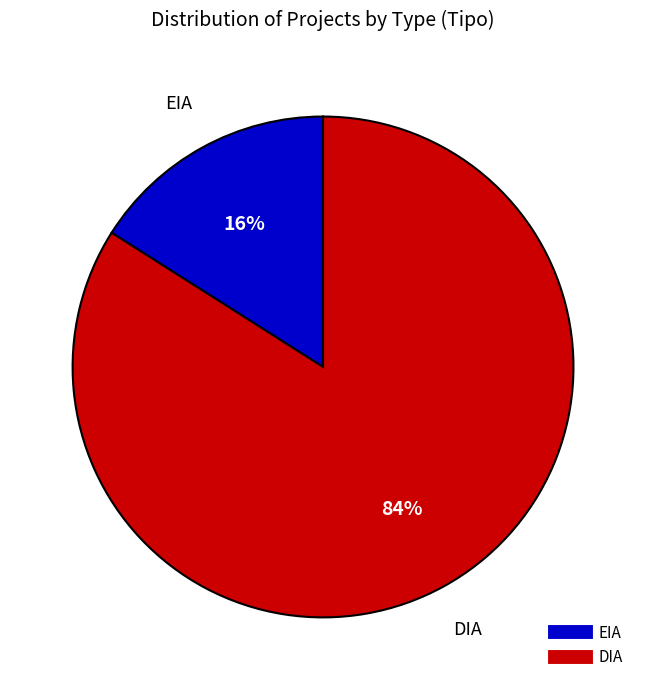

What is the largest slice in the pie chart?

DIA